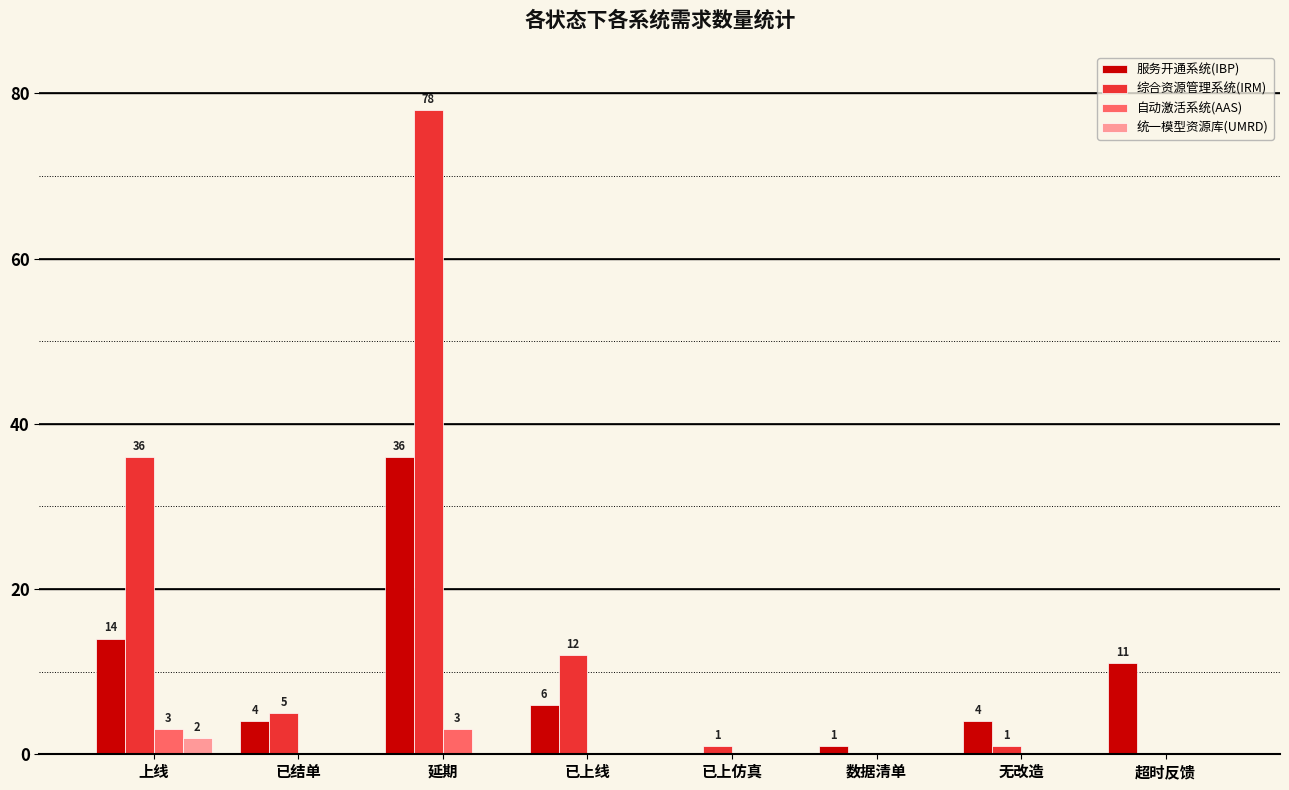

Where is 综合资源管理系统(IRM) nearest to the value 39?

上线